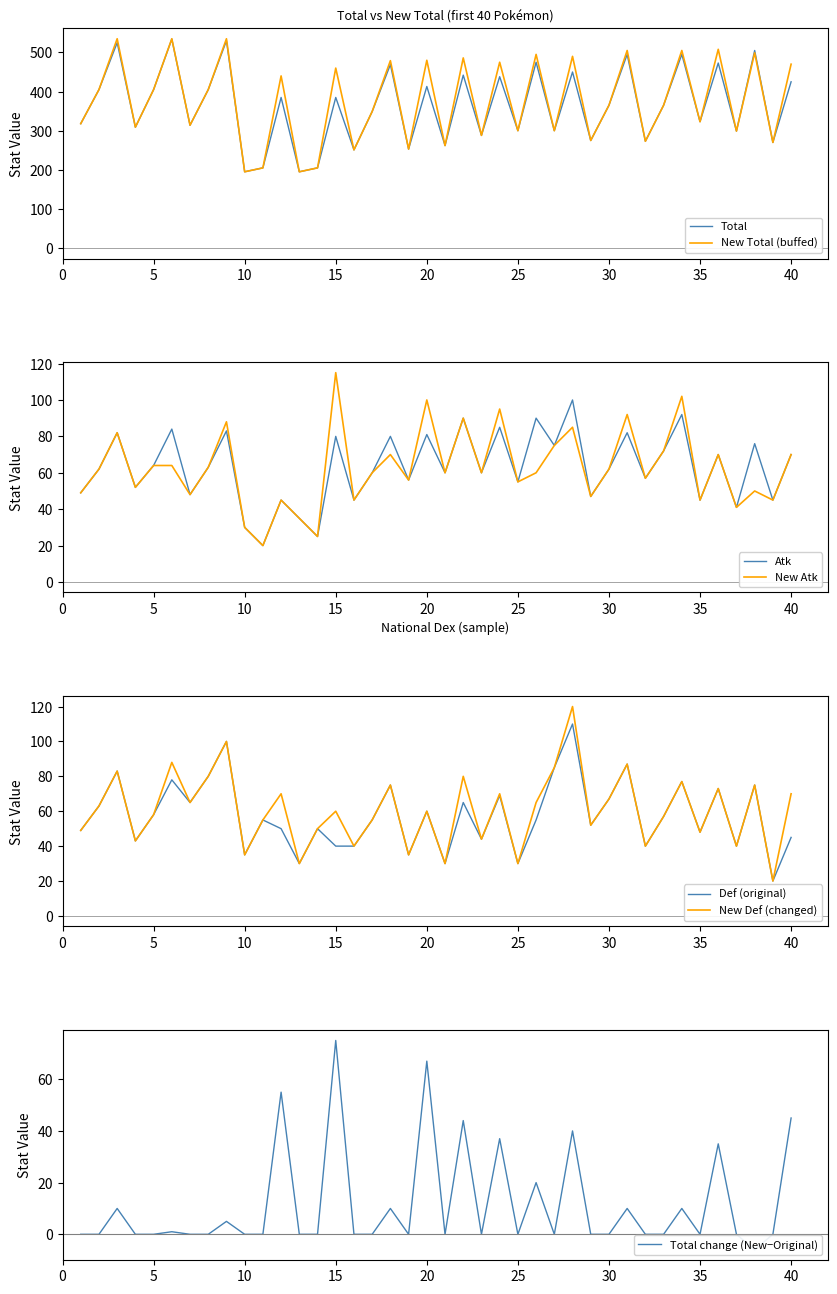

What is the average value of the Atk series?

63